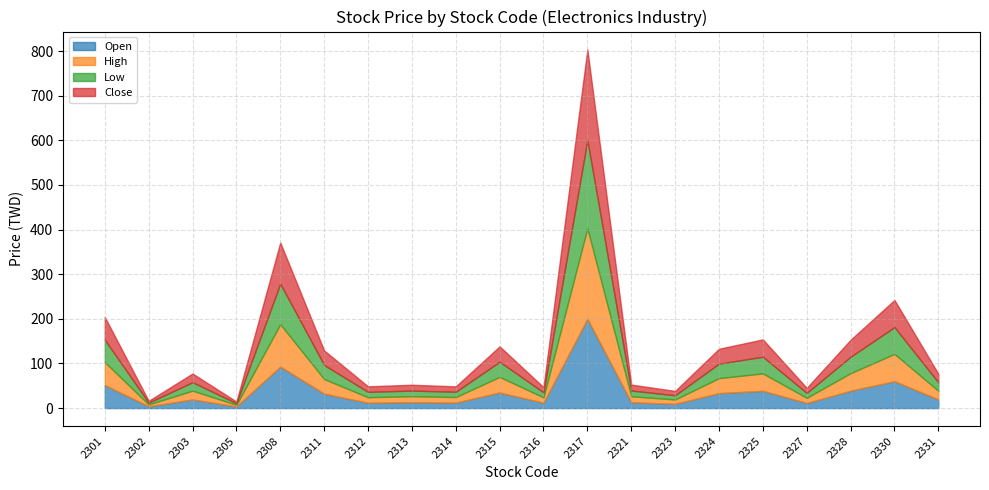

Does the chart display data point markers on the line(s)?

No